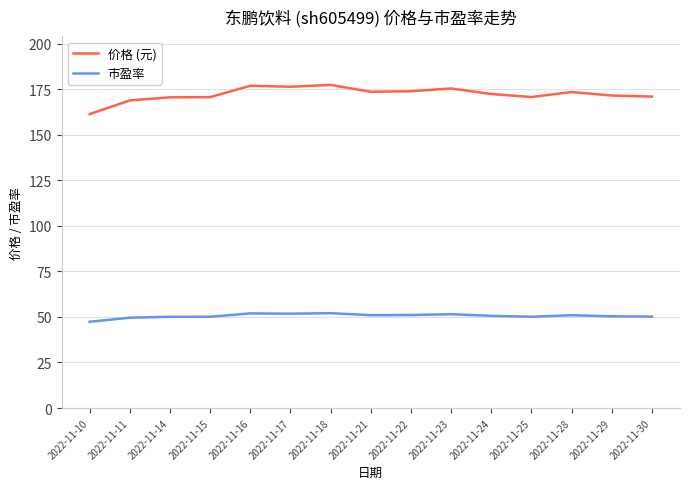

True or false: 市盈率 has a value of 51.8 at 2022-11-17.

True